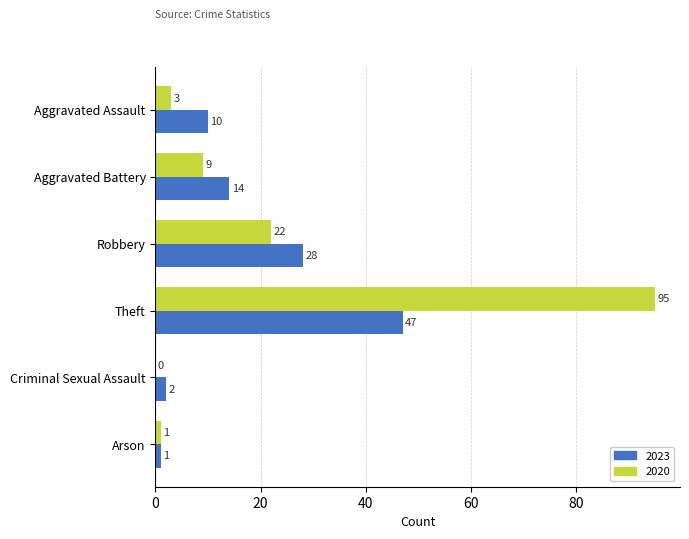

True or false: 2020 has a value of 95 at Theft.

True